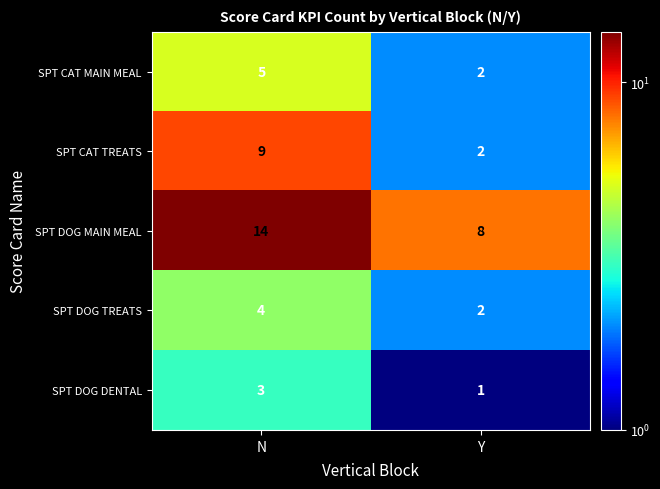

How many categories are shown in the chart?

2